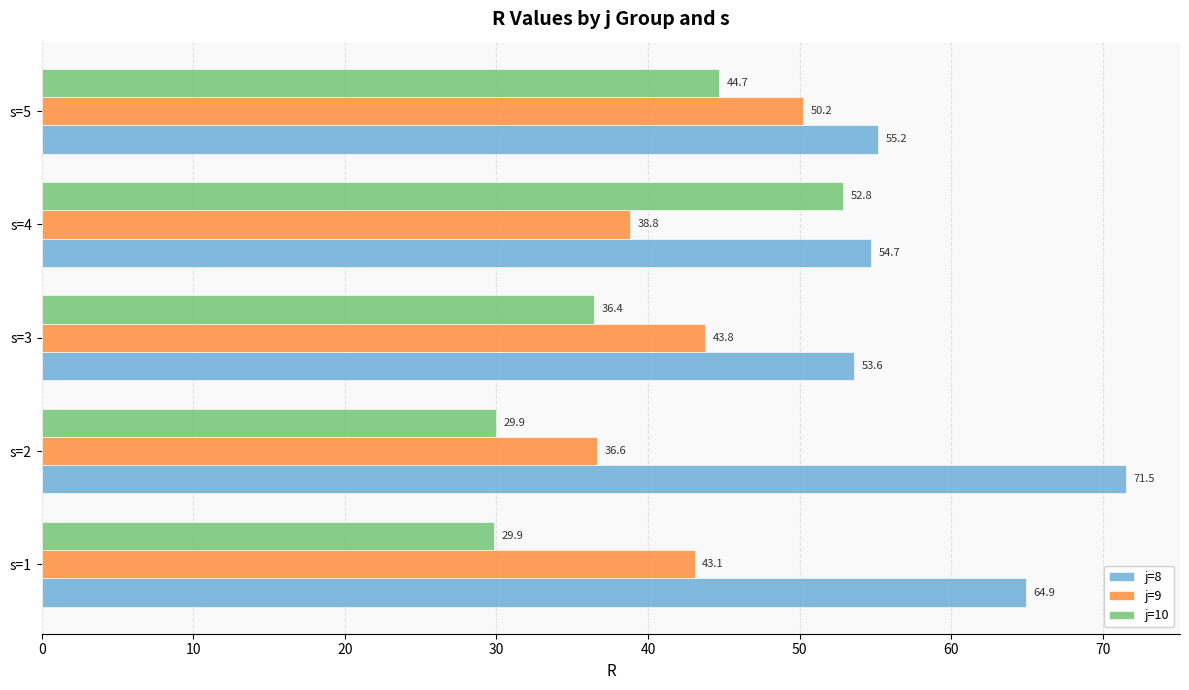

At which label is j=10 closest to 41?

s=5